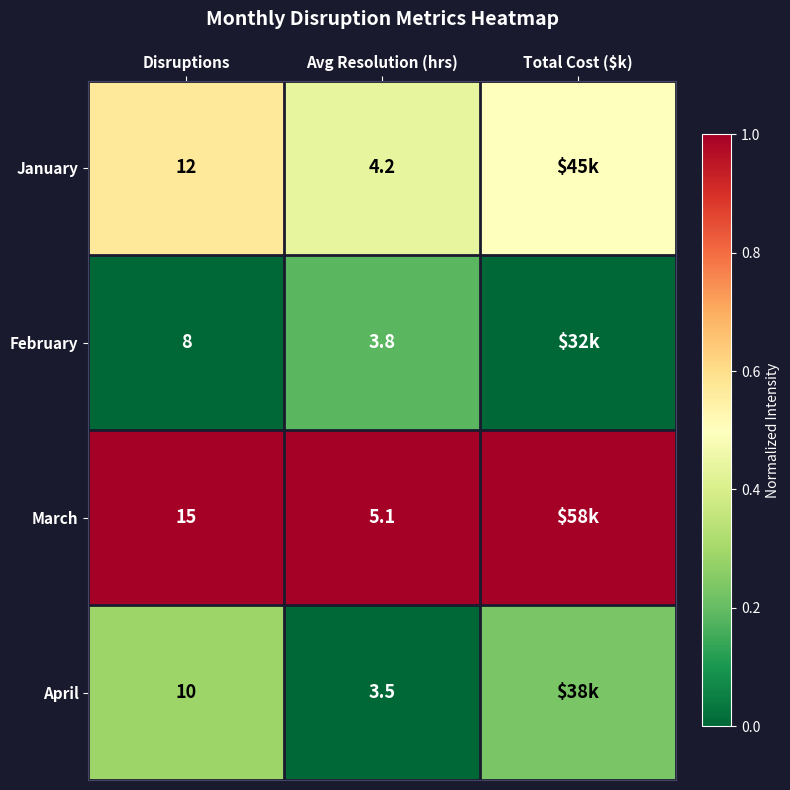

Rank the series at Disruptions from highest to lowest value.

March, January, April, February